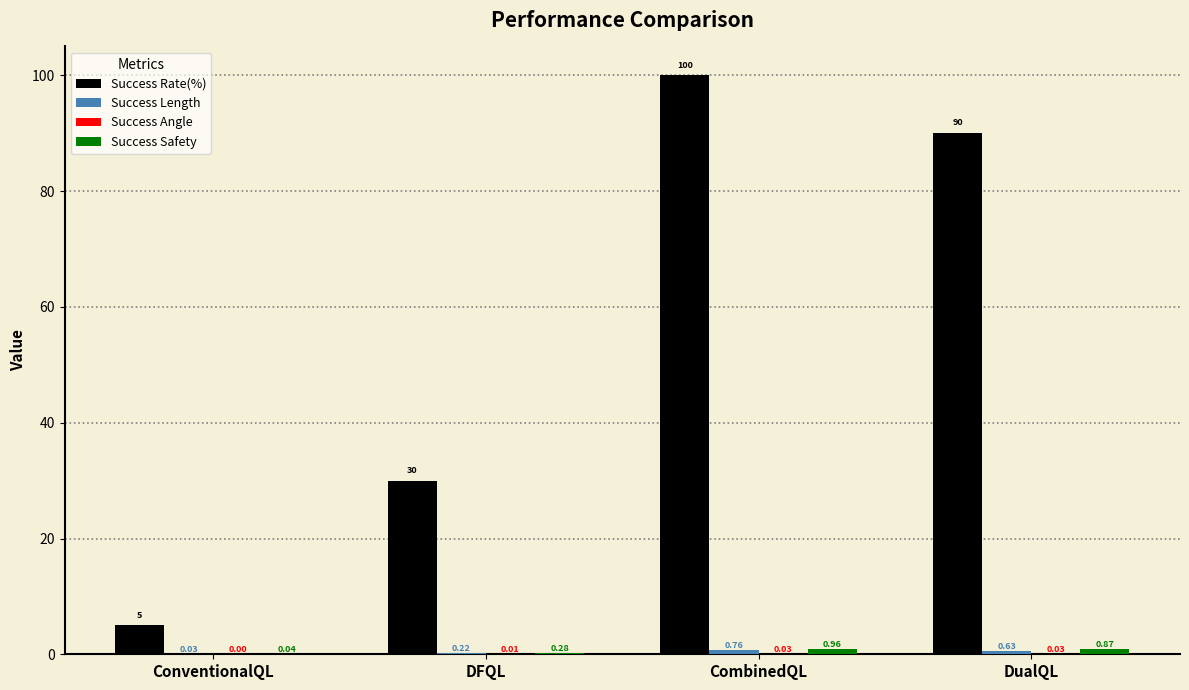

Which category has the highest value in the Success Rate(%) series?

CombinedQL